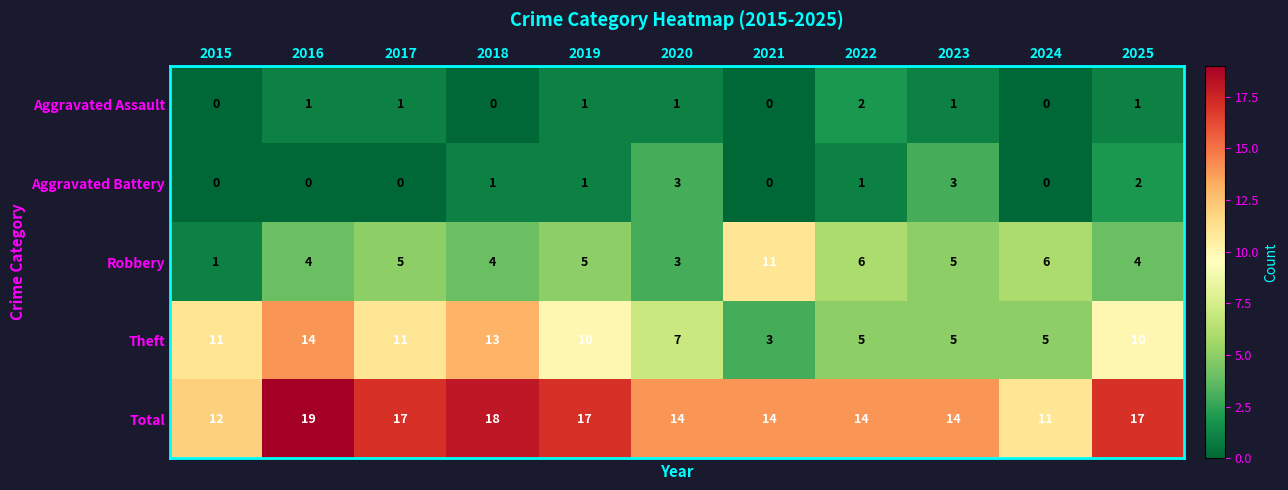

The value of Robbery at 2019 is 2. True or false?

False